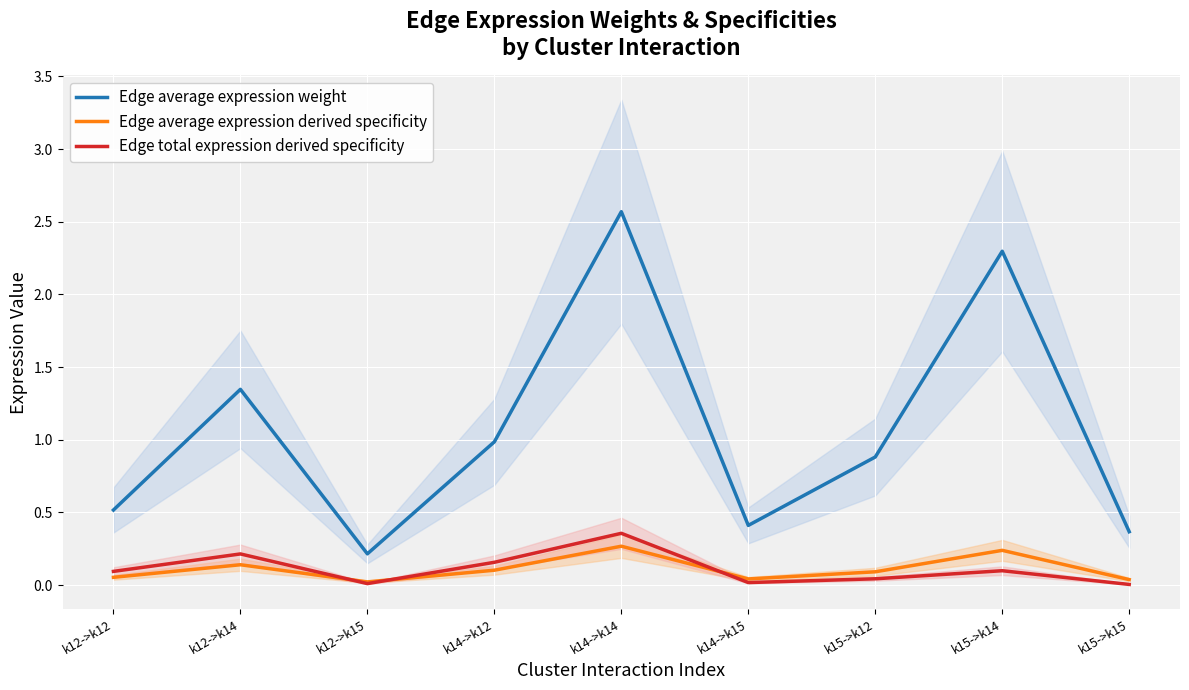

Rank the series at k14->k14 from highest to lowest value.

Edge average expression weight, Edge total expression derived specificity, Edge average expression derived specificity